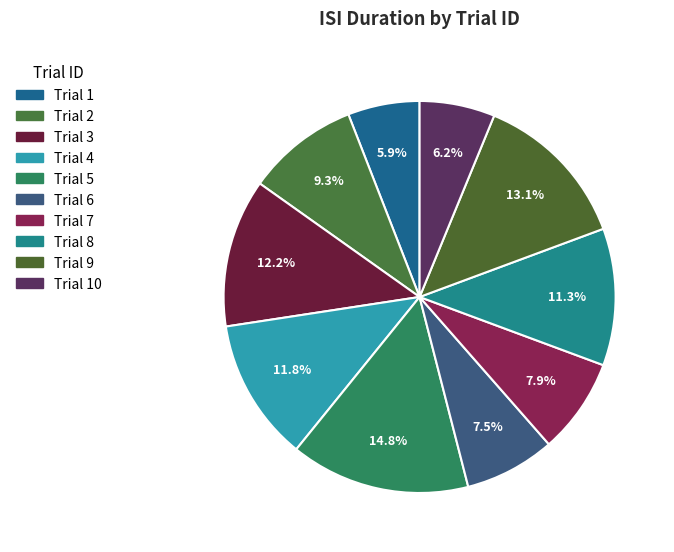

How many segments does this pie chart have?

10